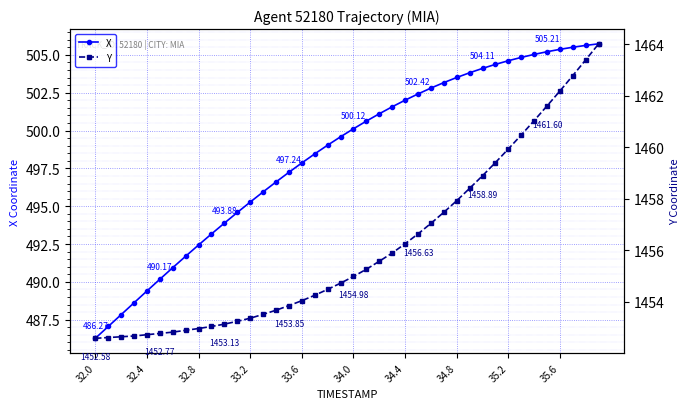

True or false: Y and X intersect in this chart.

False